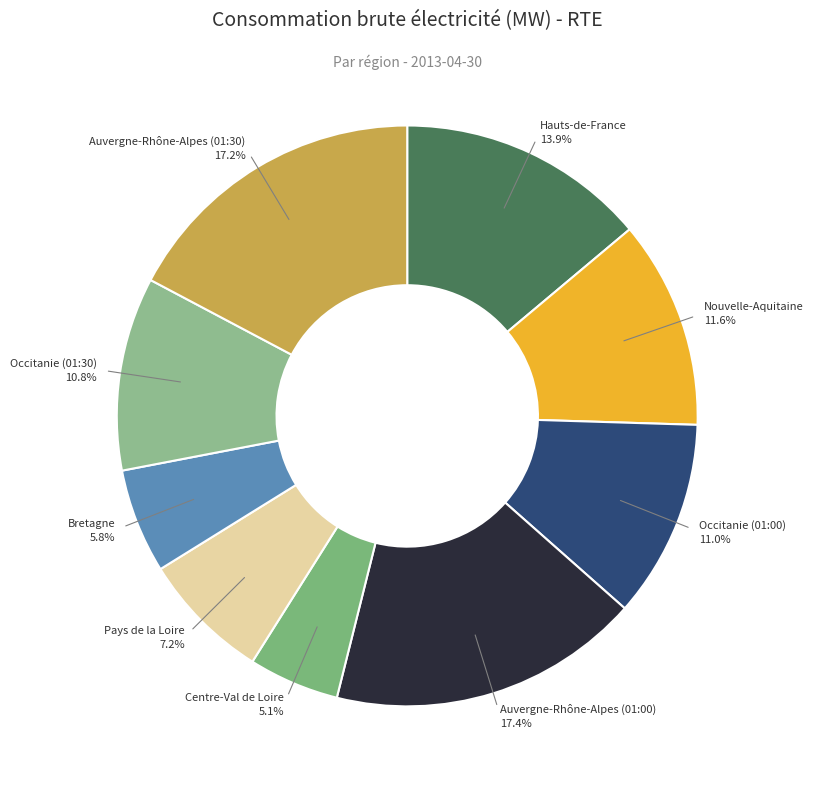

Rank the categories by value from lowest to highest.

Centre-Val de Loire, Bretagne, Pays de la Loire, Occitanie (01:30), Occitanie (01:00), Nouvelle-Aquitaine, Hauts-de-France, Auvergne-Rhône-Alpes (01:30), Auvergne-Rhône-Alpes (01:00)